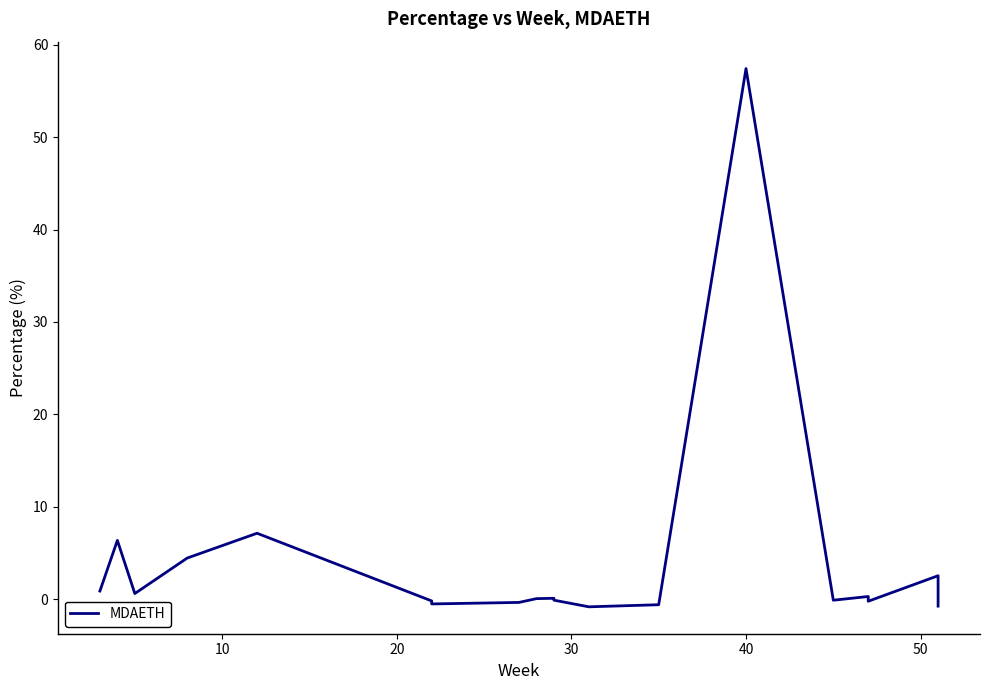

How many points are higher than both their immediate neighbors (excluding endpoints)?

6